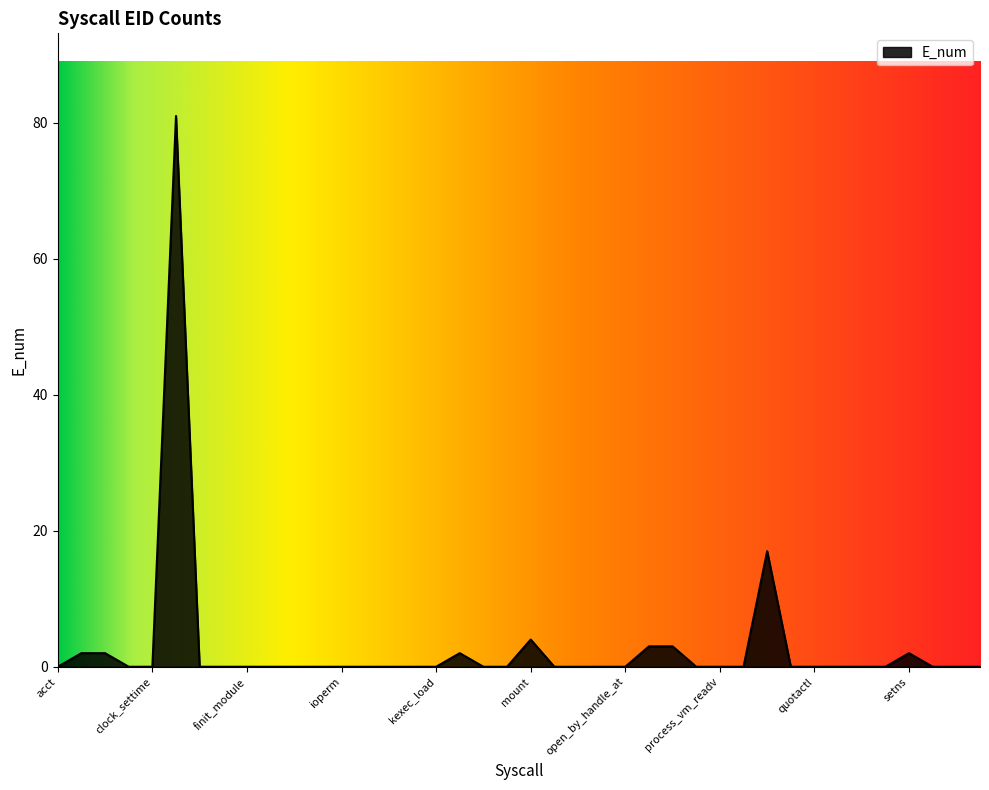

Reading left to right, transcribe all the data shown in this chart.

0	2	2	0	0	81	0	0	0	0	0	0	0	0	0	0	0	2	0	0	4	0	0	0	0	3	3	0	0	0	17	0	0	0	0	0	2	0	0	0